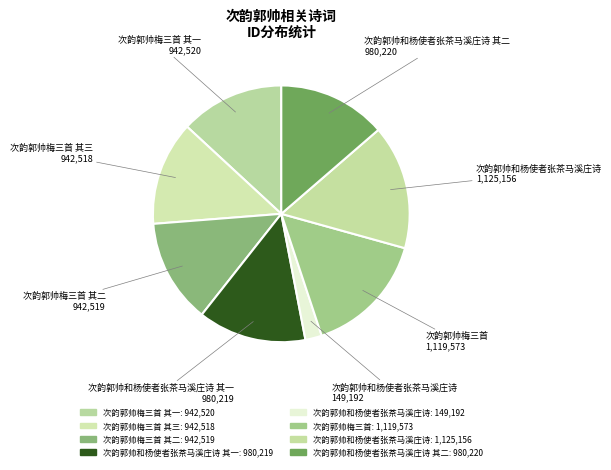

What is the smallest slice in the pie chart?

次韵郭帅和杨使者张茶马溪庄诗